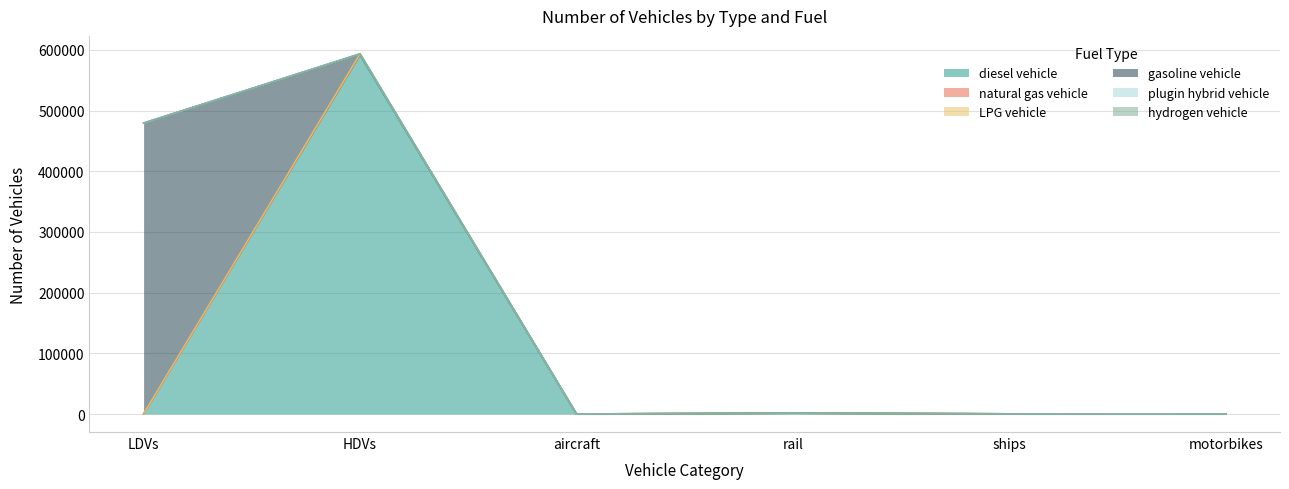

The value of LPG vehicle at rail is 437. True or false?

False